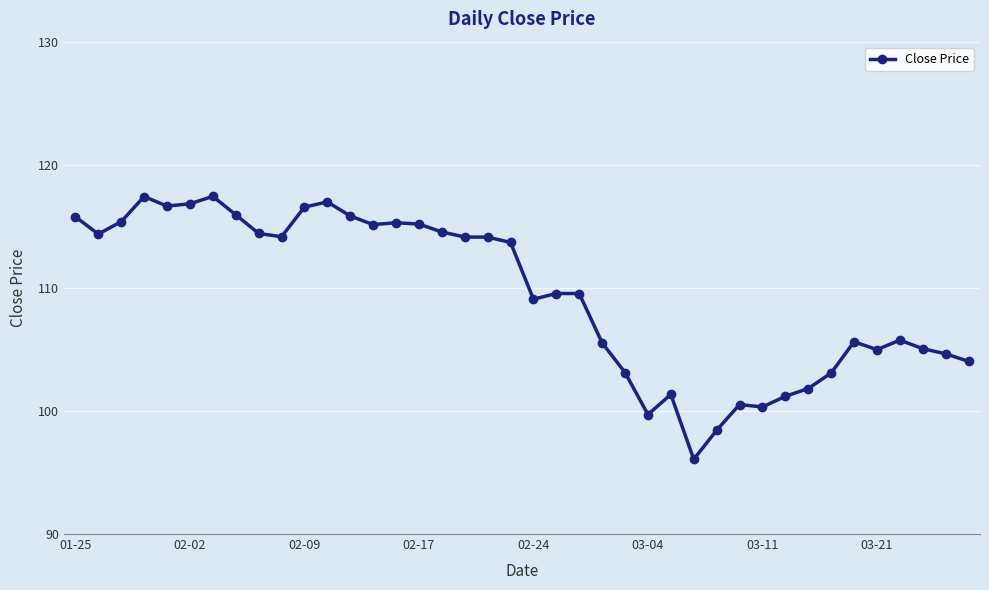

What is the smallest value displayed?

96.1